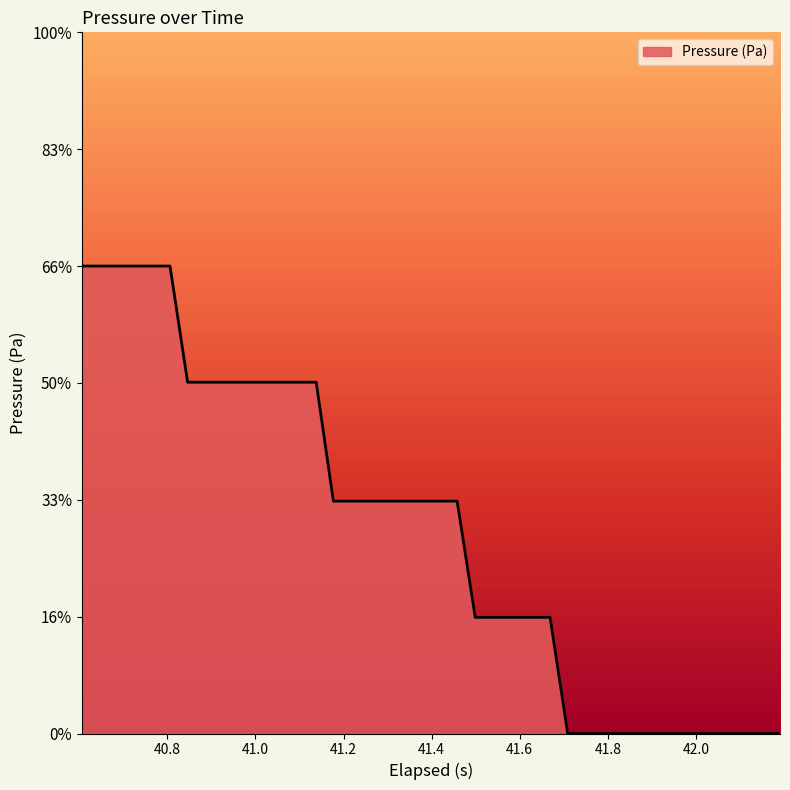

Does the chart have visible grid lines?

No